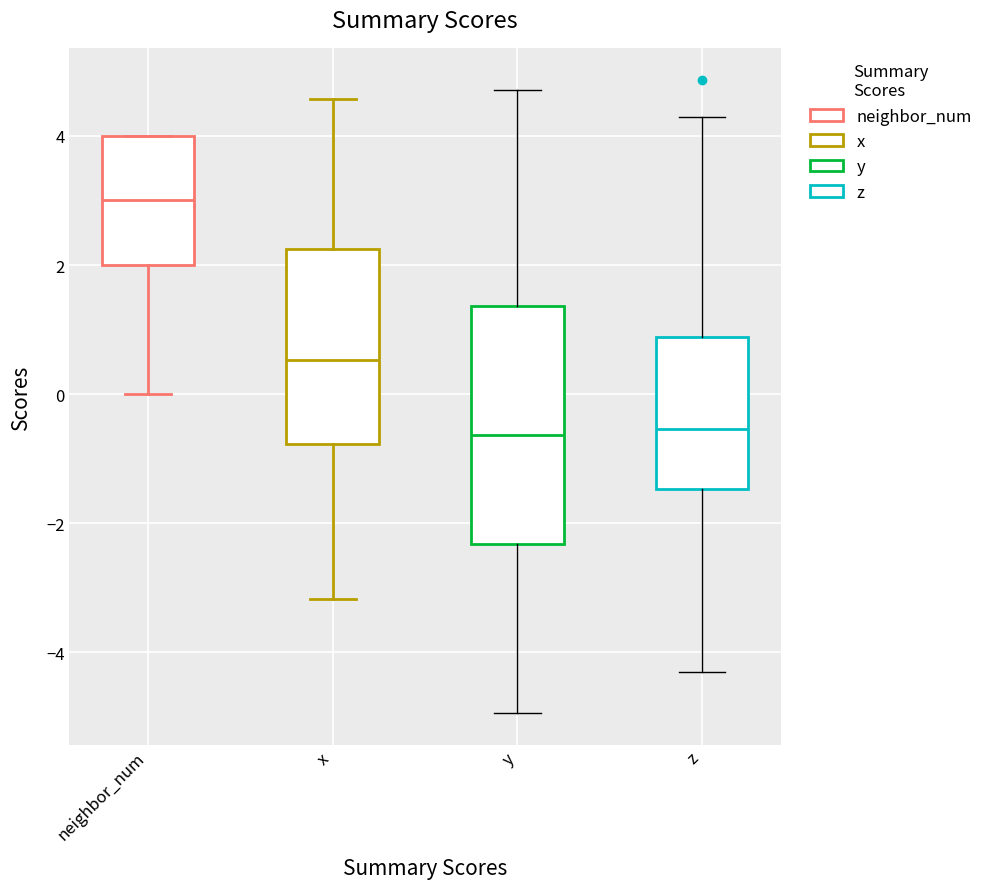

Where does the lower whisker of the box for z end on the y-axis? The values are not printed on the chart, so give them approximately, as read against the axis.

-4.4